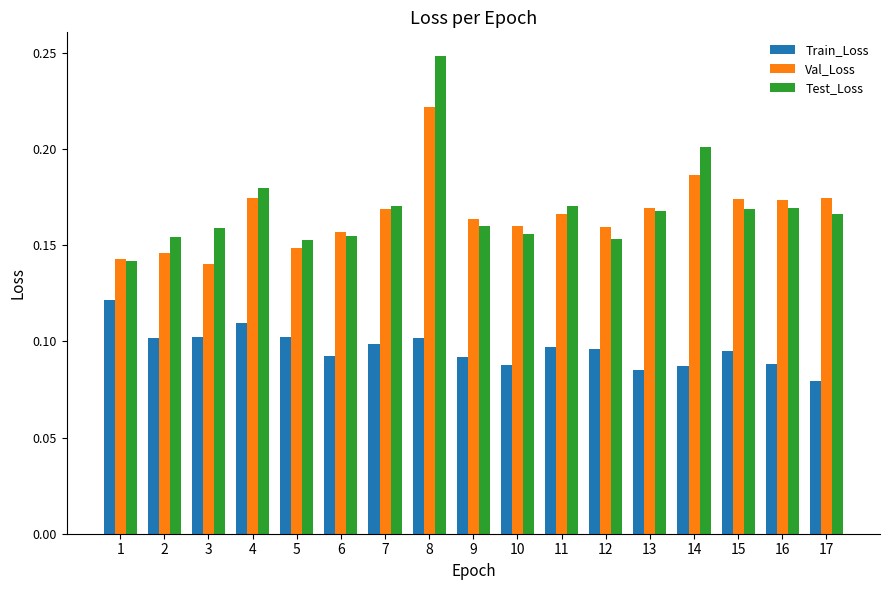

Rank the series at 3 from lowest to highest value.

Train_Loss, Val_Loss, Test_Loss